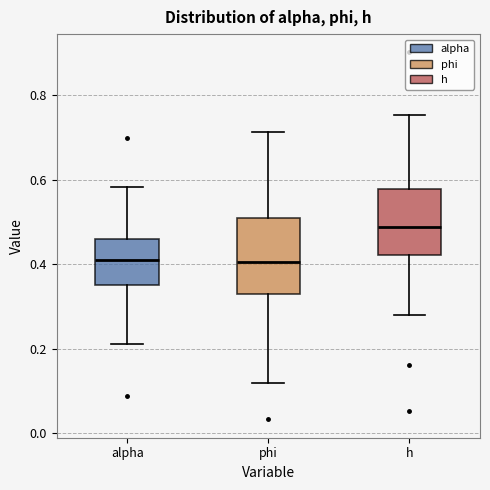

Which box has the highest median line?

h